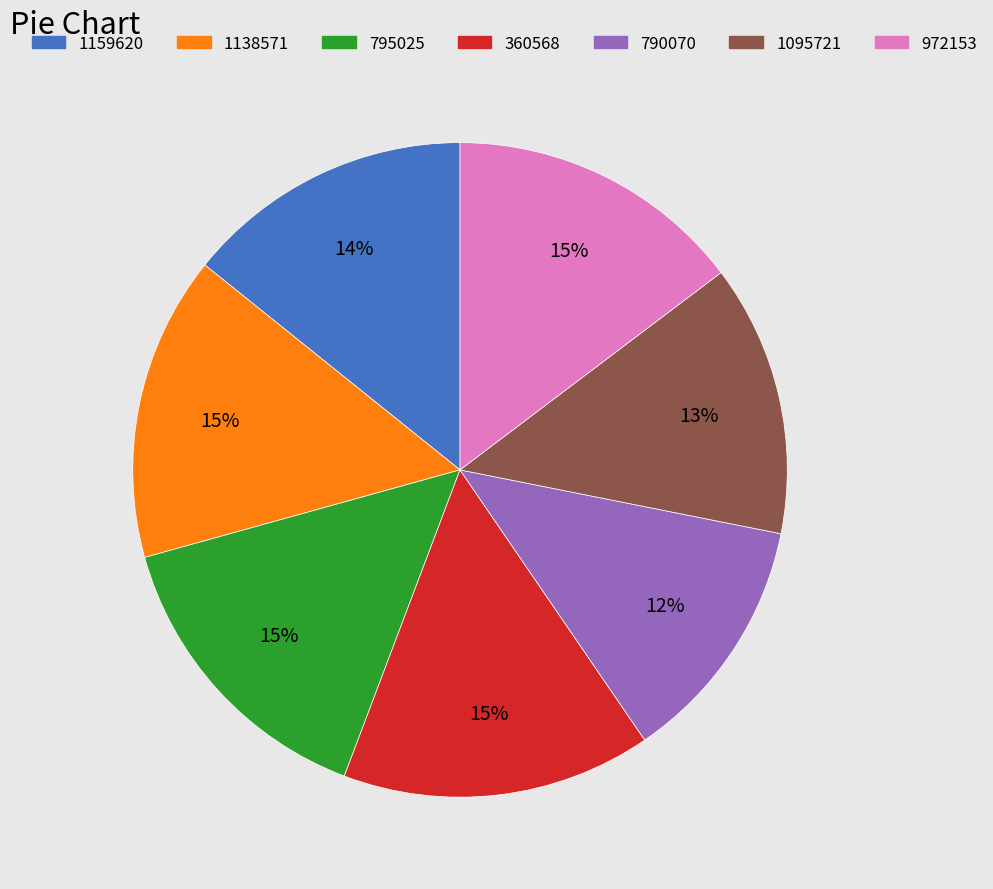

The 1159620 slice represents 14% of the pie. True or false?

True